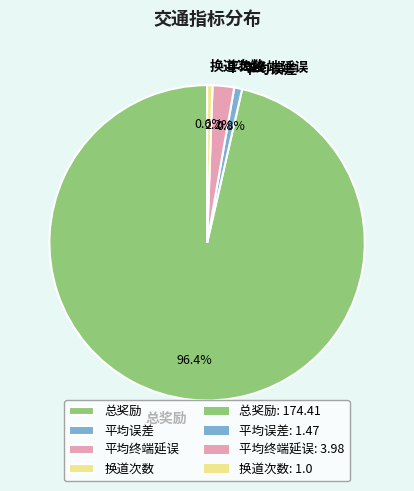

The 平均误差 slice represents 1% of the pie. True or false?

True